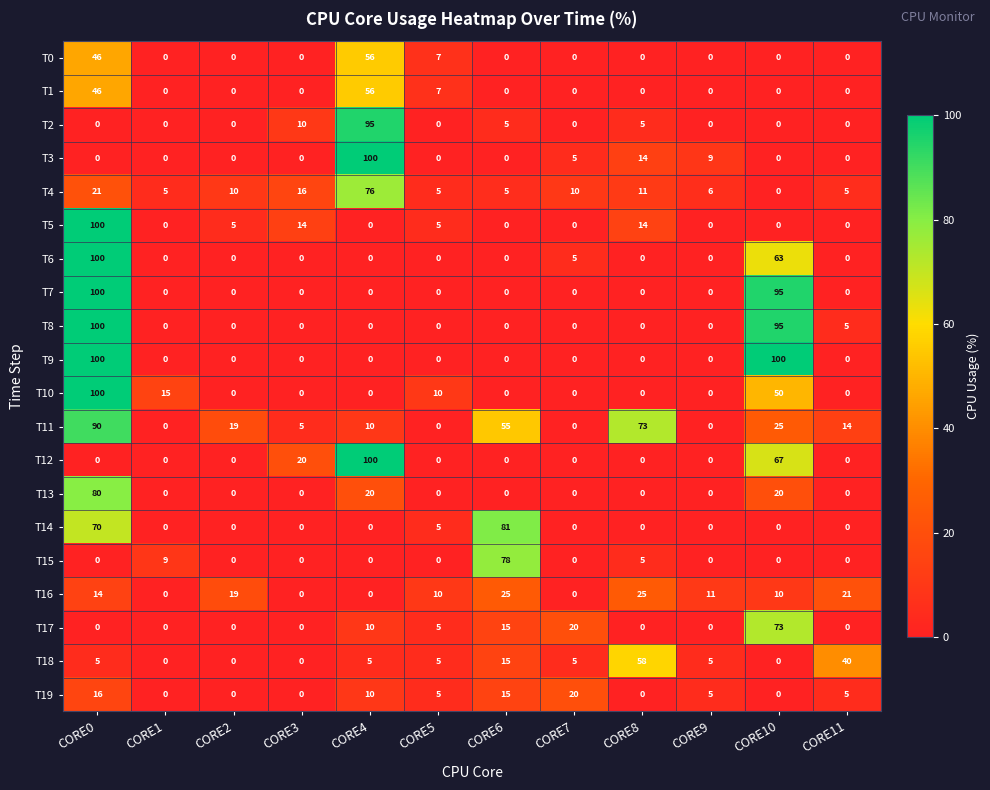

What is the difference between the maximum and second lowest values in the T11 series?

90